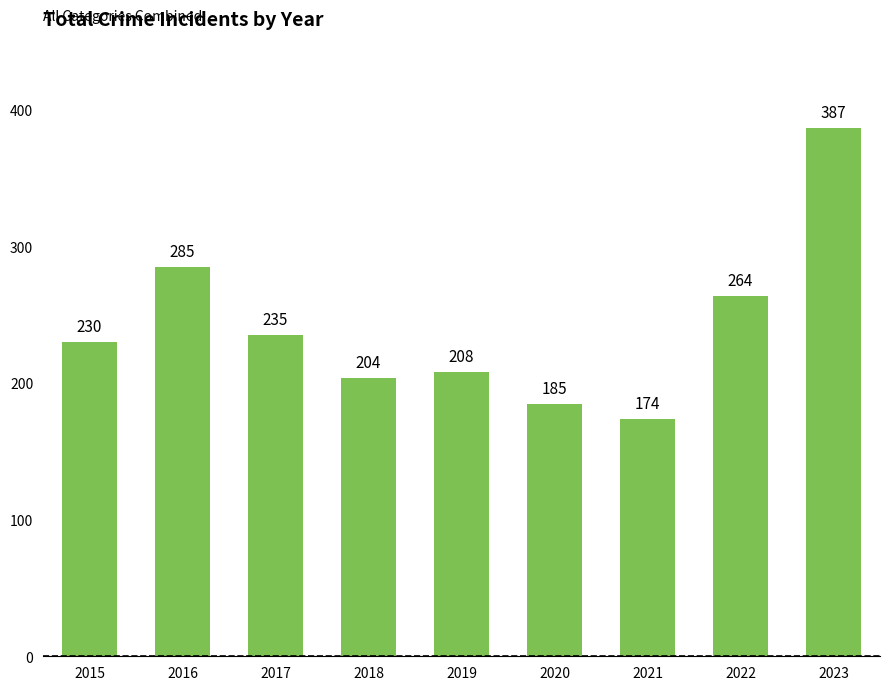

Is it true that the value at 2018 is 204?

True